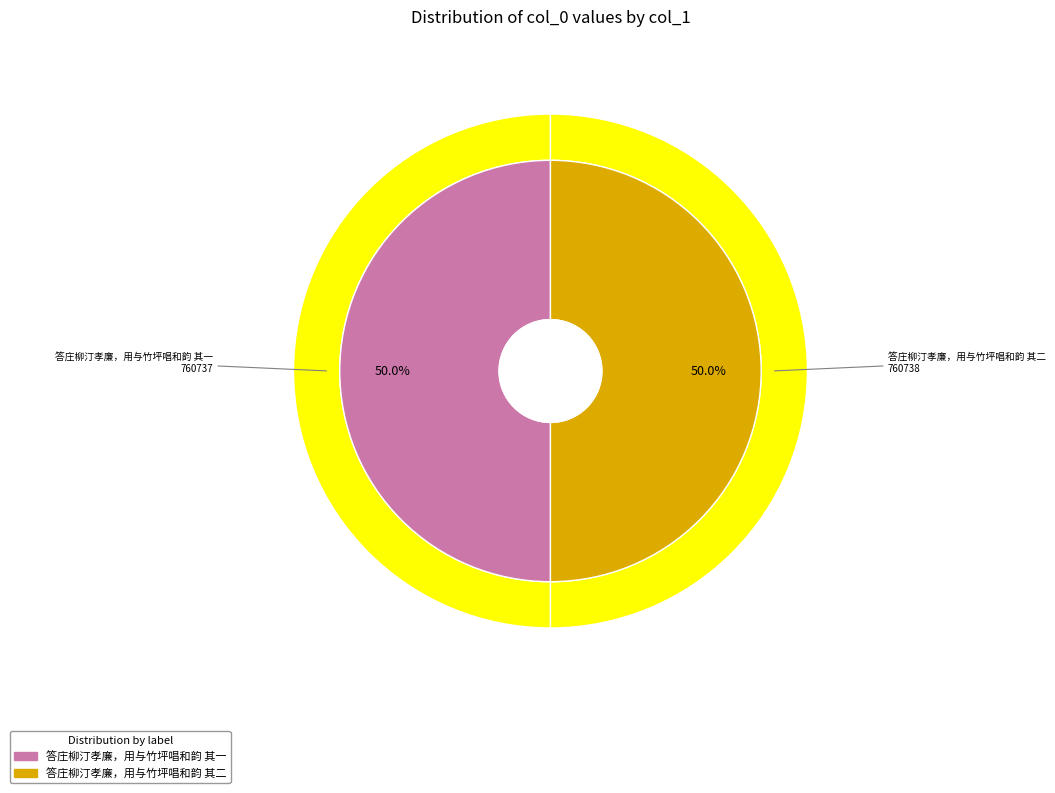

What is the ratio of the value at 答庄柳汀孝廉，用与竹坪唱和韵 其二 to the value at 答庄柳汀孝廉，用与竹坪唱和韵 其一?

1.0